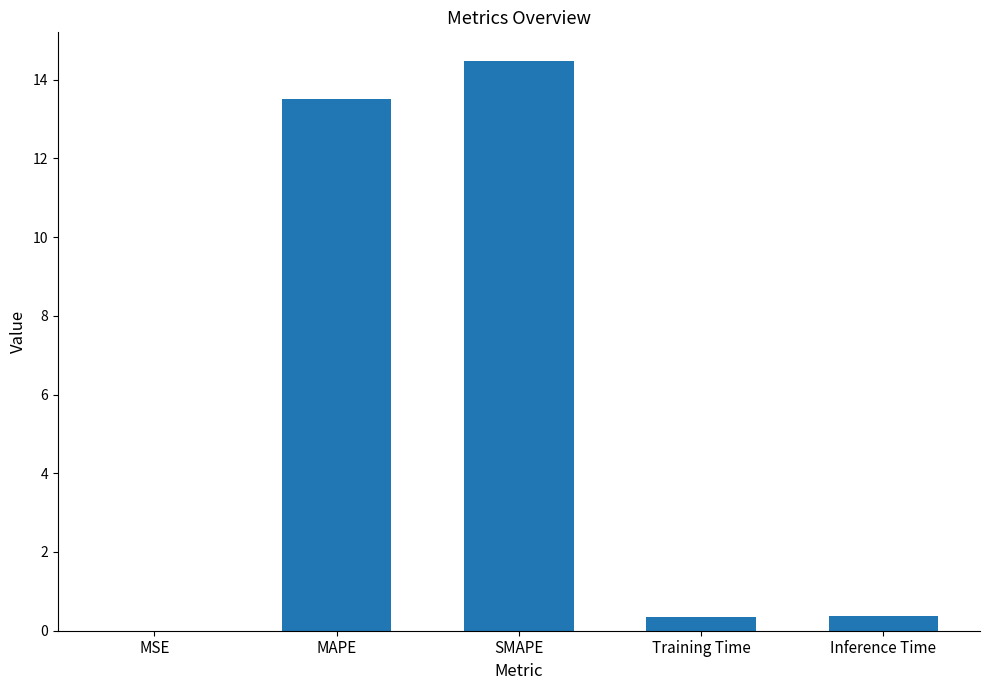

What is the difference between the values at MAPE and Inference Time?

13.1